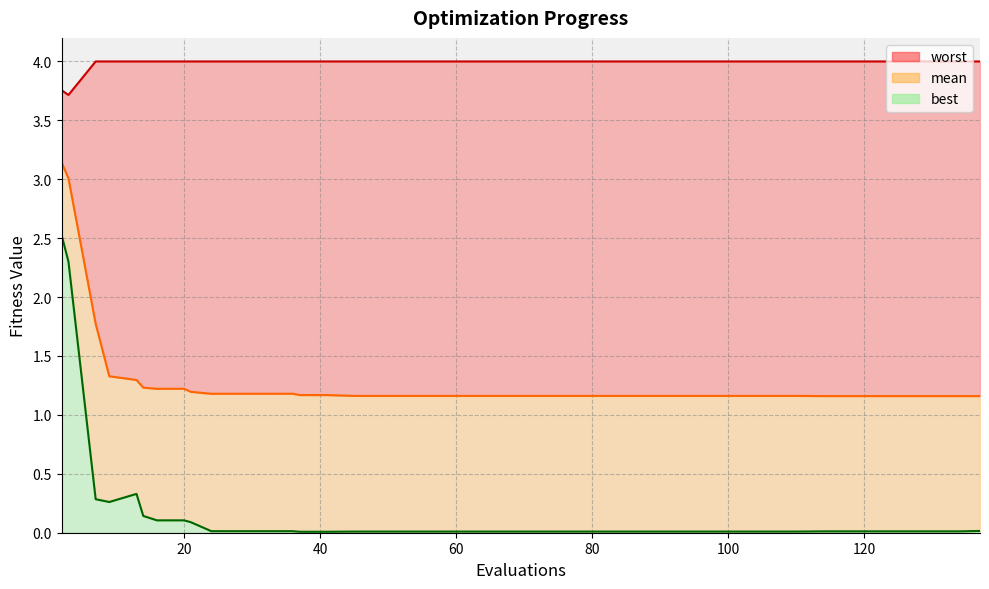

What is the maximum value for best?

2.5